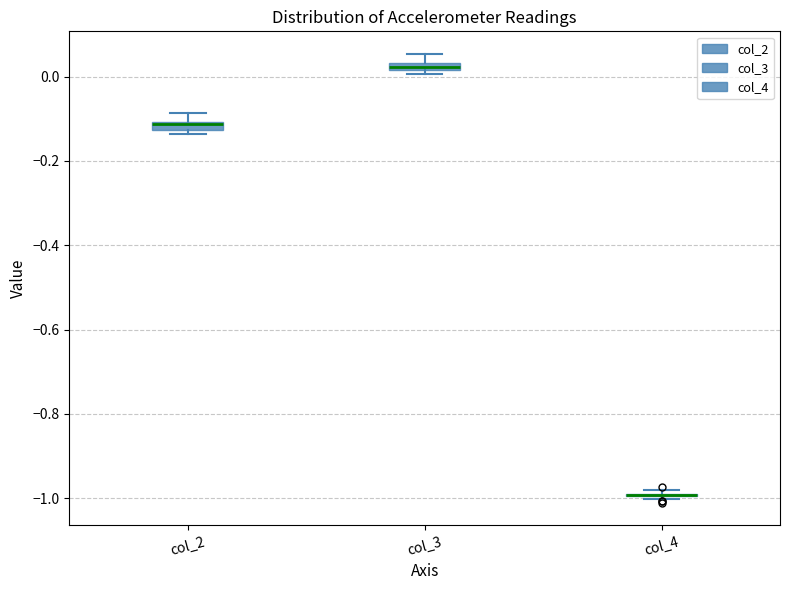

Where does the upper whisker of the box for col_2 end on the y-axis? The values are not printed on the chart, so give them approximately, as read against the axis.

-0.08